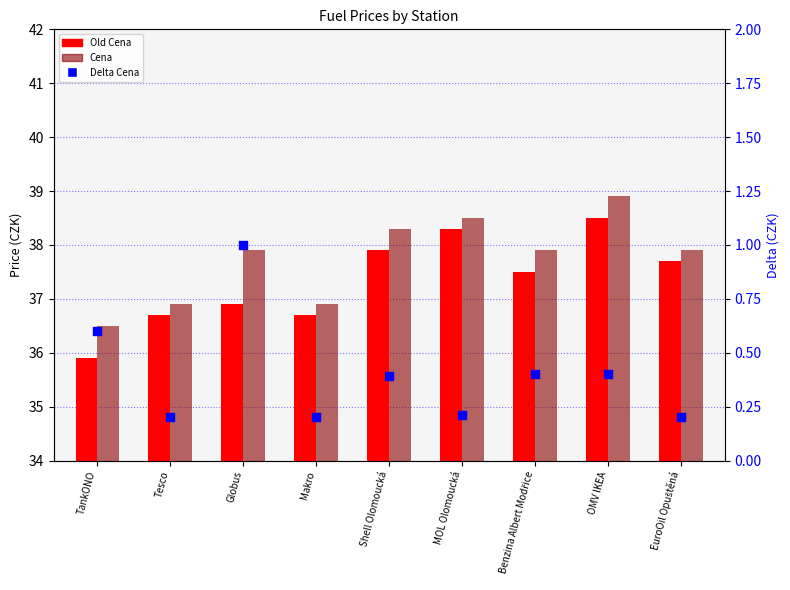

Which series has the largest Y range (max minus min)?

Old Cena